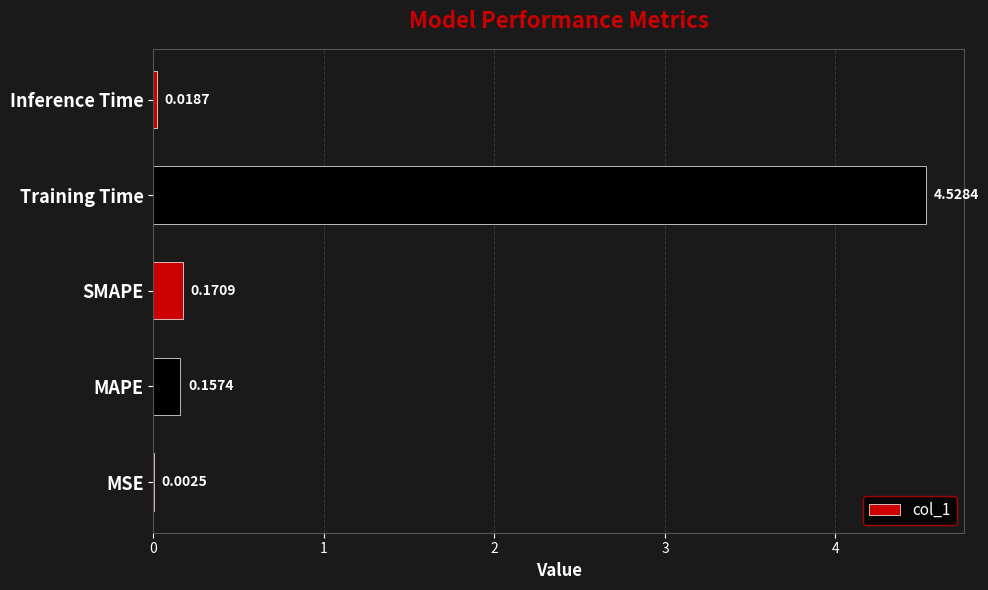

Which label corresponds to the largest value in the chart?

Training Time